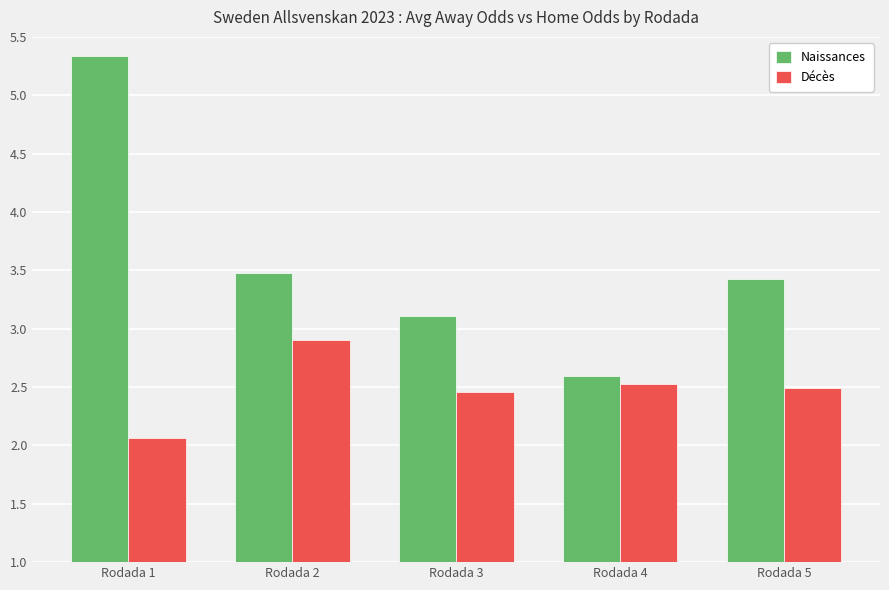

At which category is the sum across all series the highest?

Rodada 1